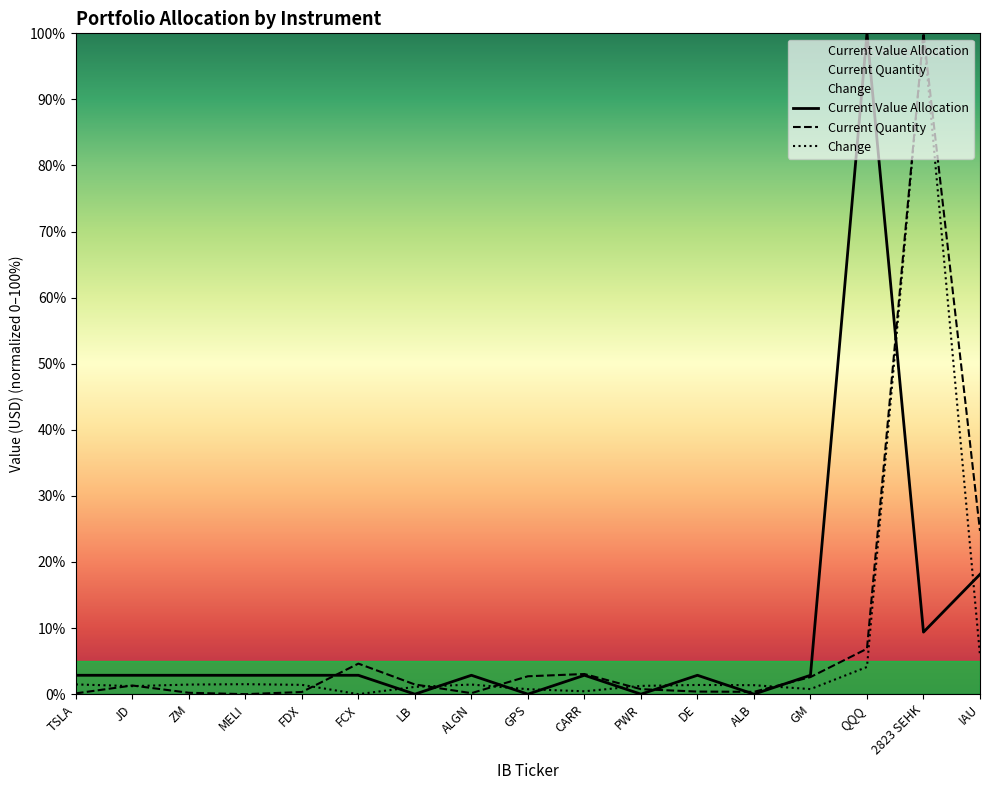

Reading left to right, extract all data points from this chart.

Current Value Allocation: 2.9	2.9	2.9	2.9	2.9	2.9	0.0	2.9	0.0	2.9	0.0	2.9	0.0	2.9	100.0	9.4	18.1
Current Quantity: 0.1	1.3	0.2	0.0	0.3	4.6	1.5	0.2	2.7	3.0	0.8	0.4	0.3	2.6	6.9	100.0	24.7
Change: 1.5	1.2	1.4	1.5	1.4	0.0	1.1	1.5	0.7	0.4	1.3	1.4	1.4	0.8	4.1	100.0	5.9